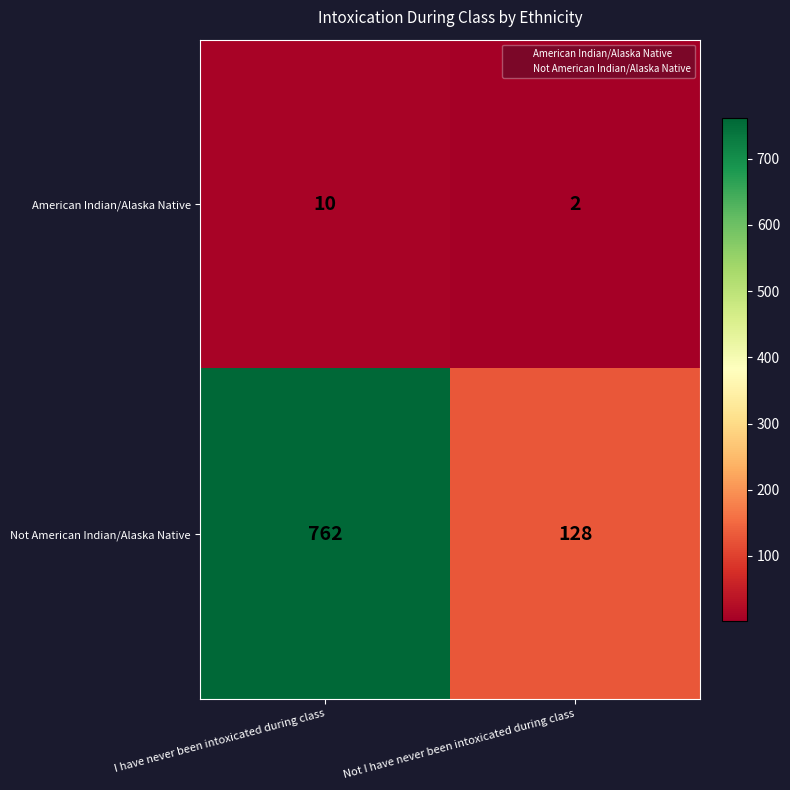

List the series in order of their peak value, lowest first.

American Indian/Alaska Native, Not American Indian/Alaska Native